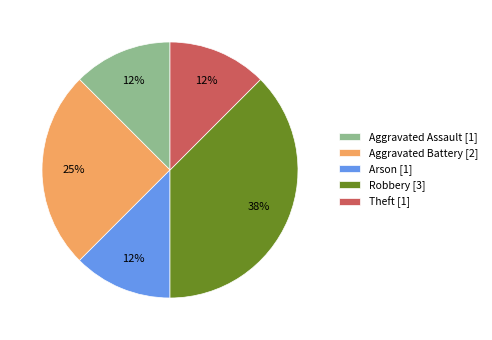

Which has a higher value, Aggravated Battery [2] or Theft [1]?

Aggravated Battery [2]